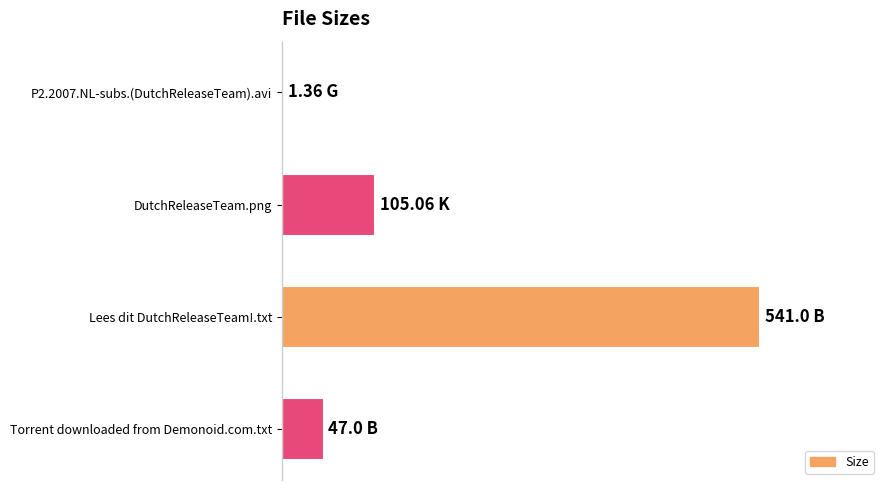

At which category does the chart reach its peak across all series?

Lees dit DutchReleaseTeam!.txt